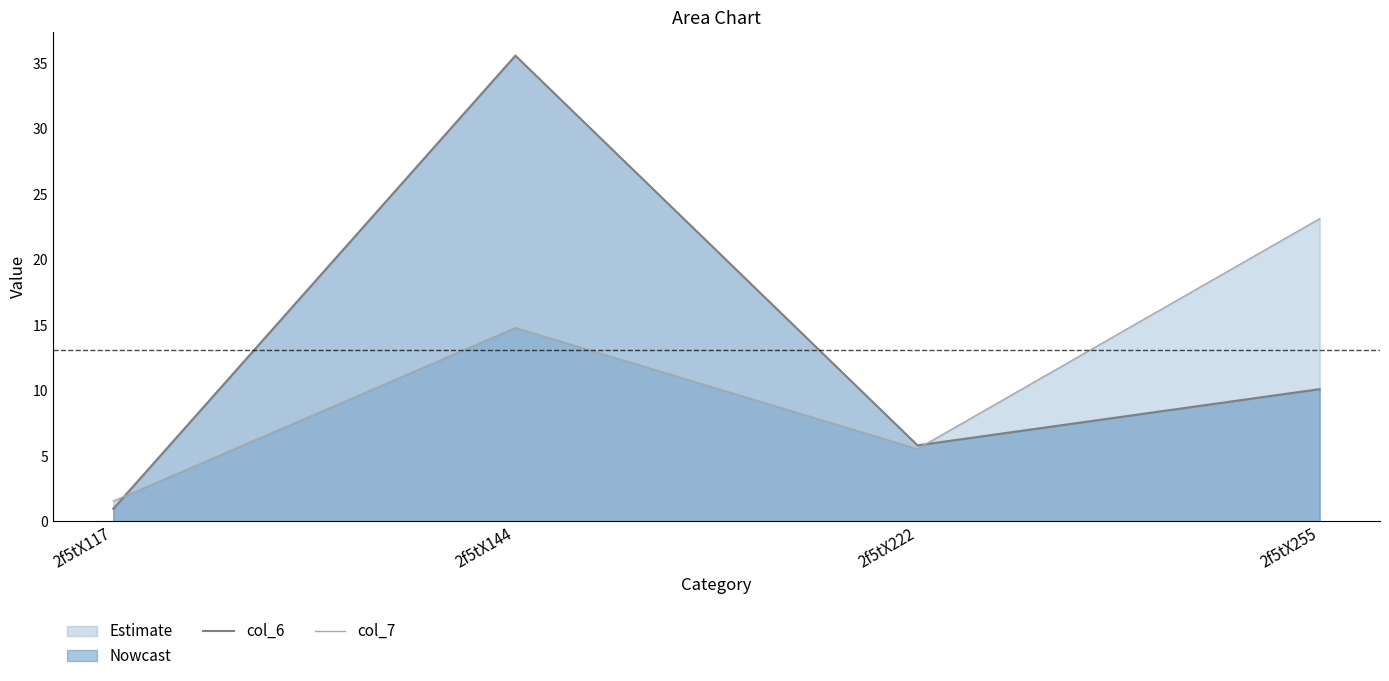

What is the value of the col_6 point at the 2nd from the left?

35.6